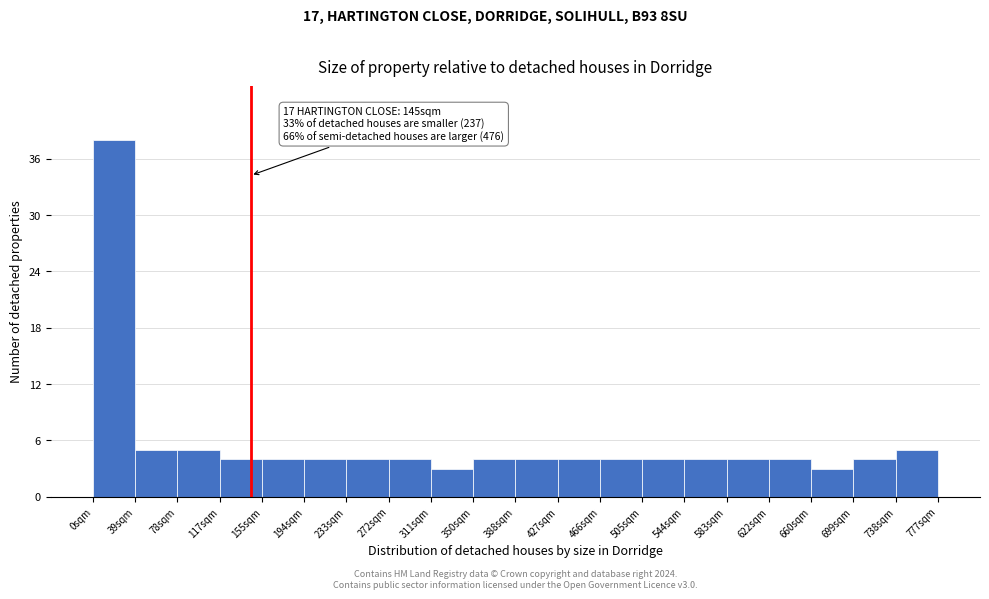

Over which range of the x-axis is the bar tallest?

0 to 40